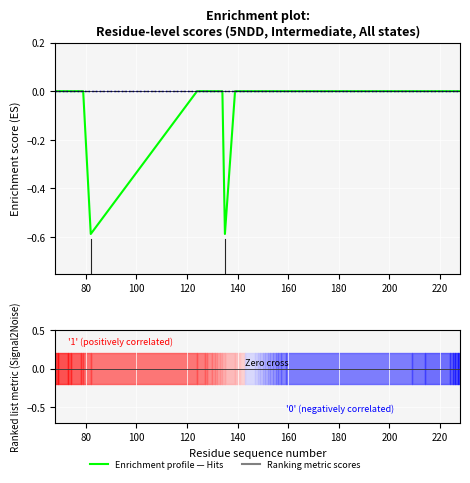

How many data points does each series have?

39